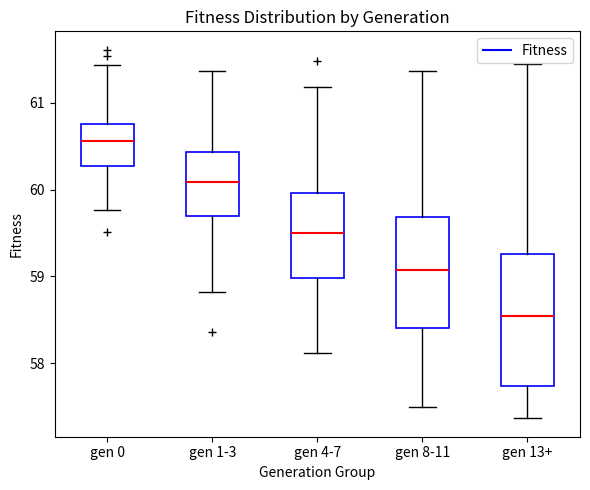

Which box has the highest median line?

gen 0